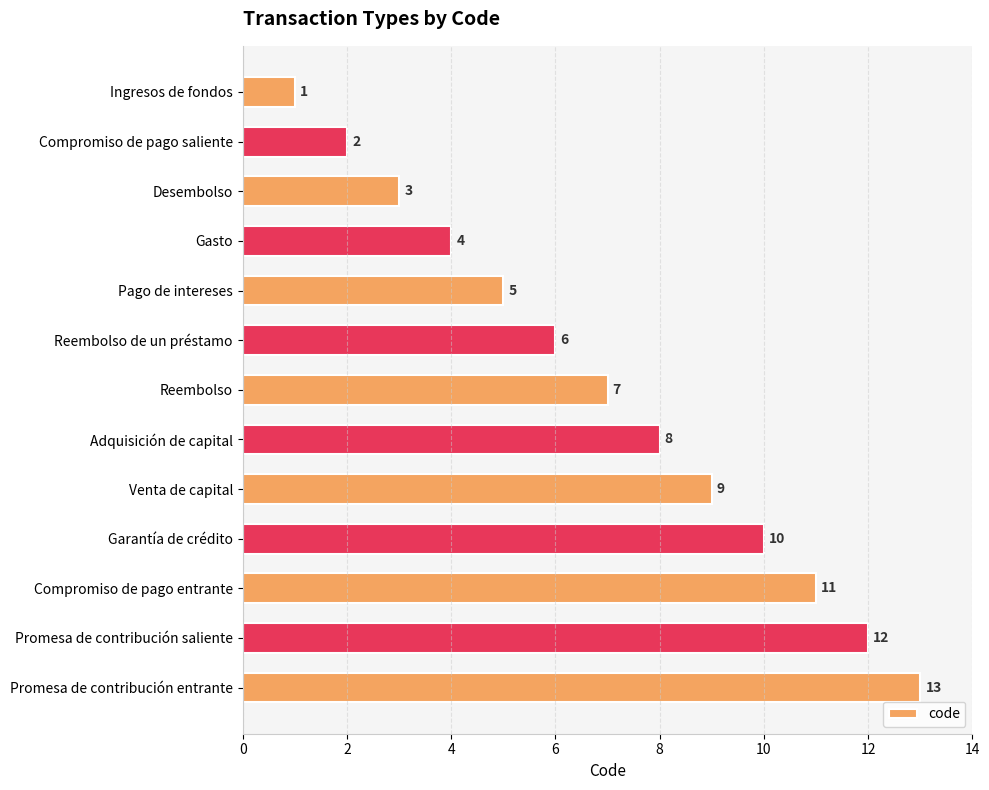

What is the label of the 5th bar from the bottom?

Venta de capital